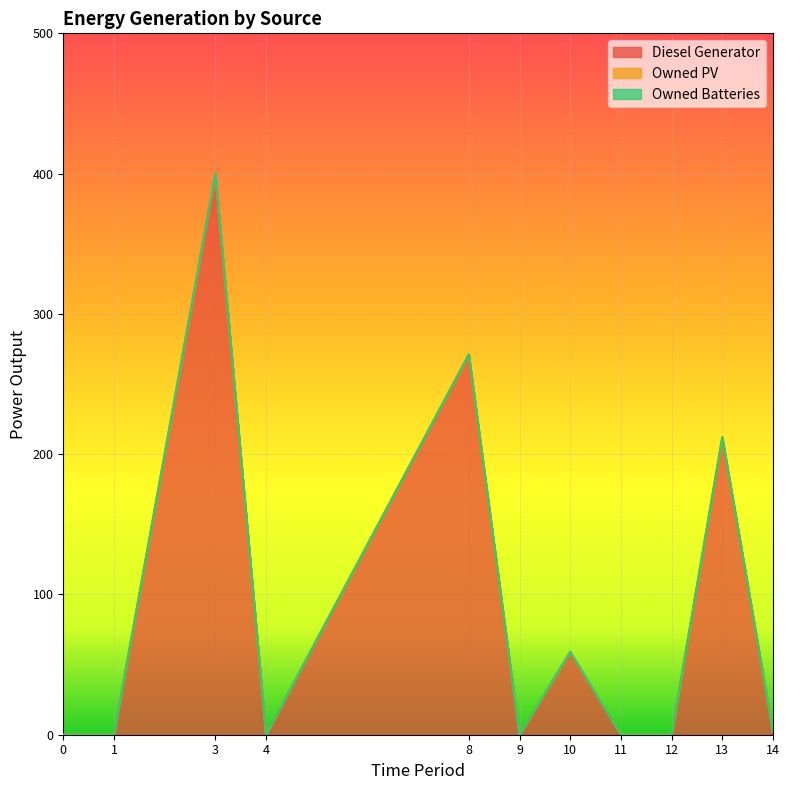

Which series has the largest total across all categories?

Diesel Generator